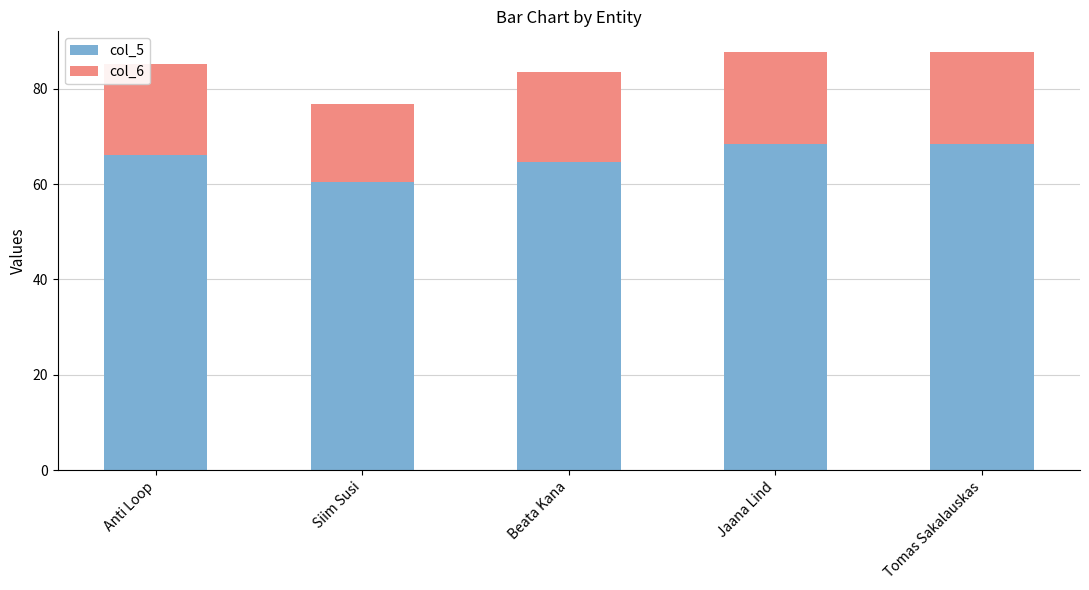

What is the average value of the col_5 series?

65.6